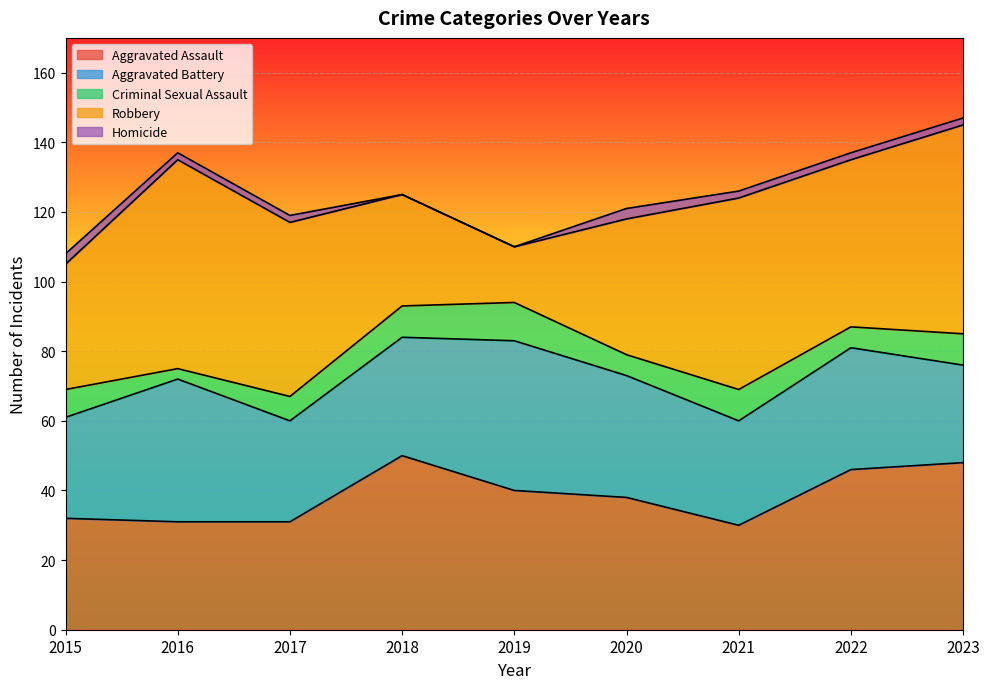

How many categories are shown in the chart?

9